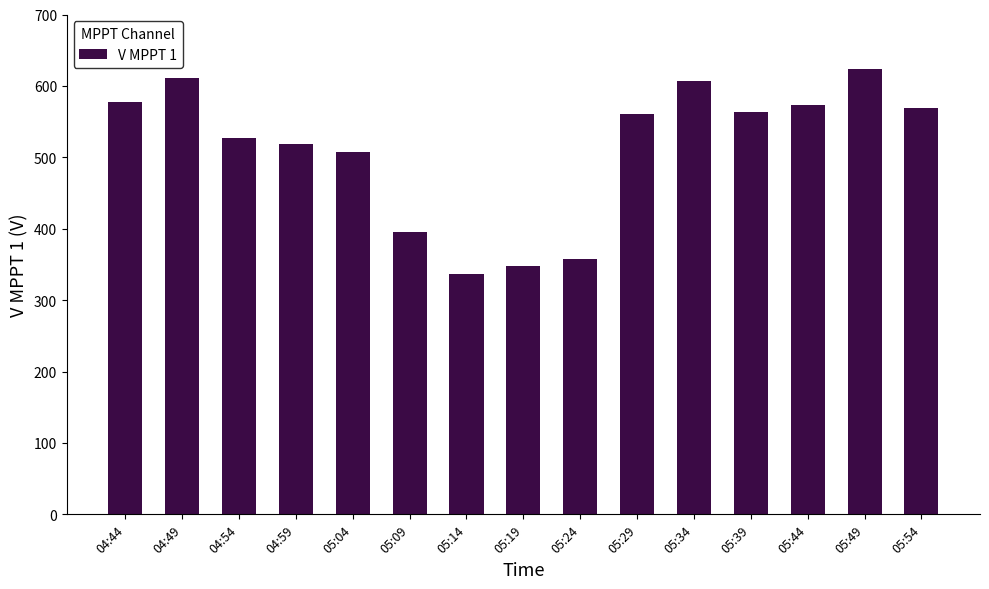

Reading left to right, extract all data points from this chart.

04:44=577.5	04:49=610.7	04:54=526.9	04:59=518.4	05:04=507.5	05:09=395.6	05:14=337.1	05:19=347.5	05:24=357.4	05:29=560.1	05:34=606.9	05:39=563.5	05:44=573.7	05:49=623.5	05:54=568.8